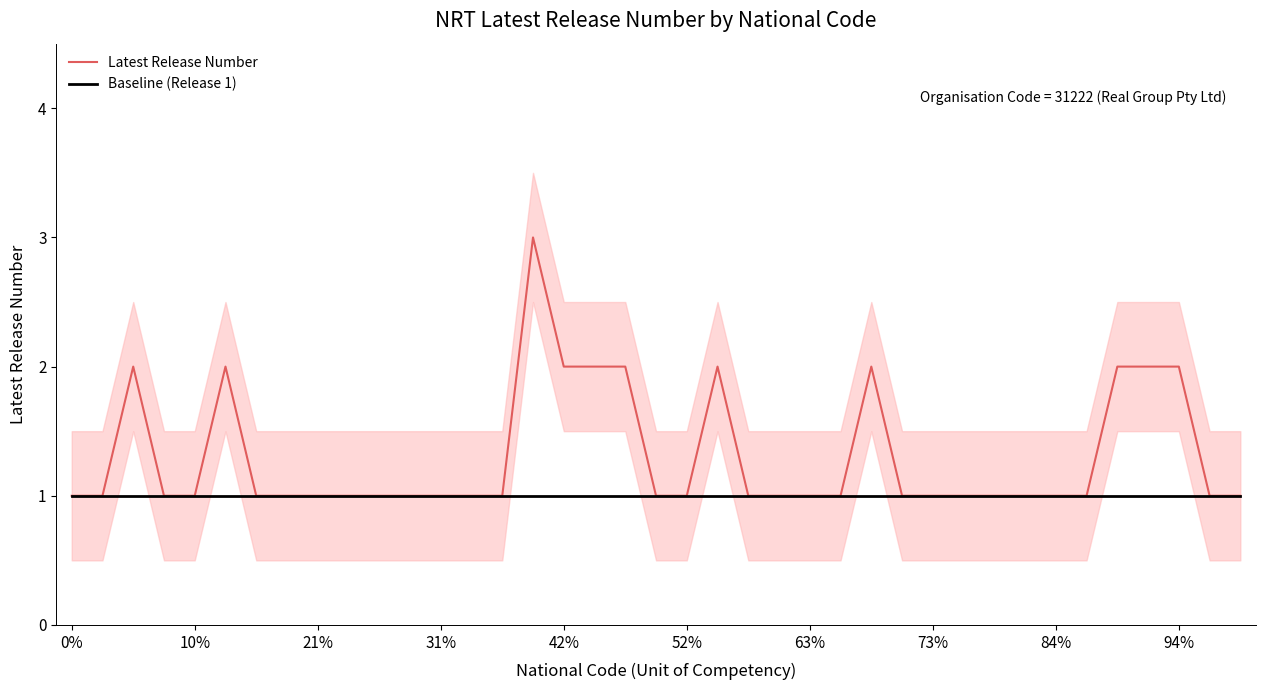

True or false: Baseline (Release 1) and Latest Release Number cross at least once.

False